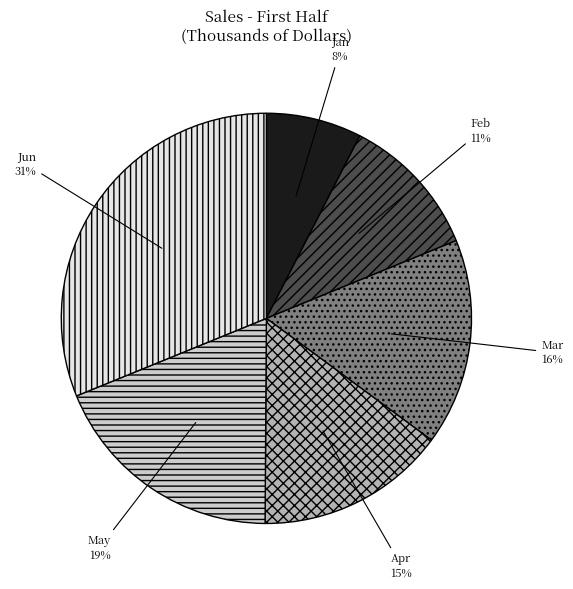

Which category has the smallest portion of the pie?

Jan